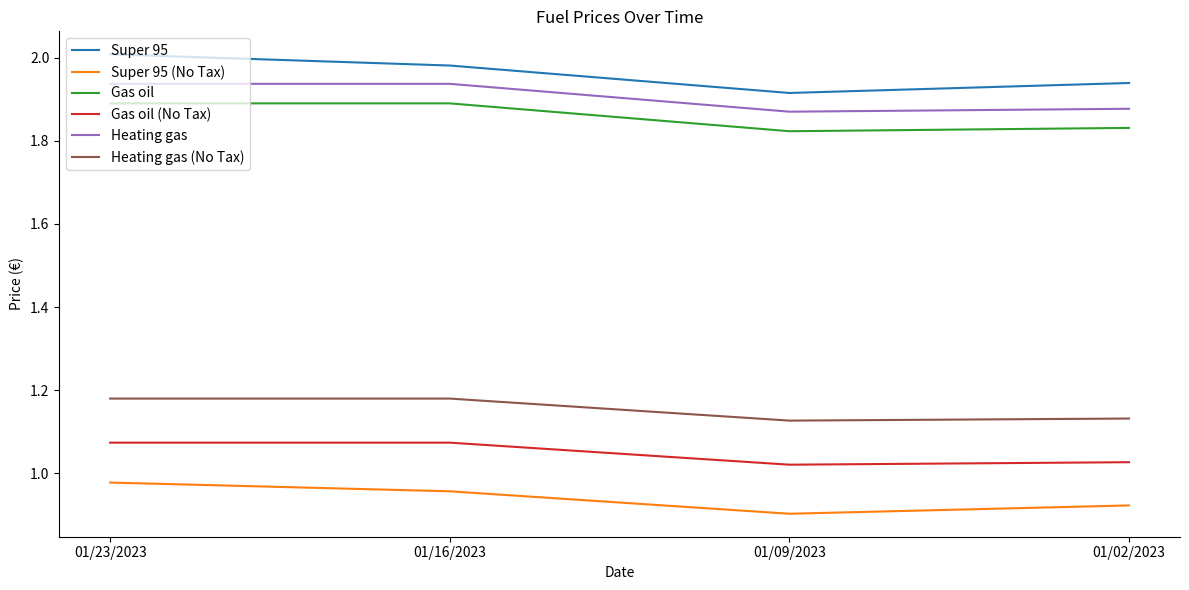

The value of Super 95 at 01/16/2023 is 2.0. True or false?

True